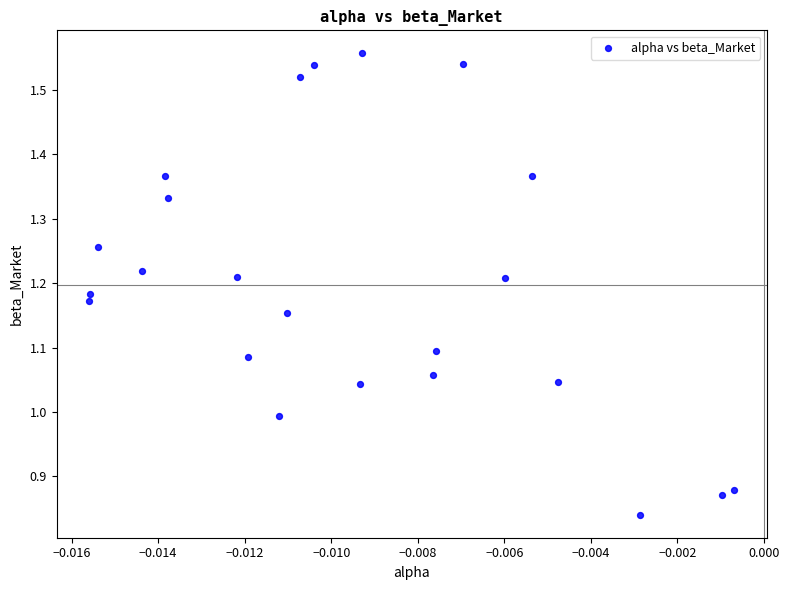

What is the range of Y values (max minus min)?

0.7